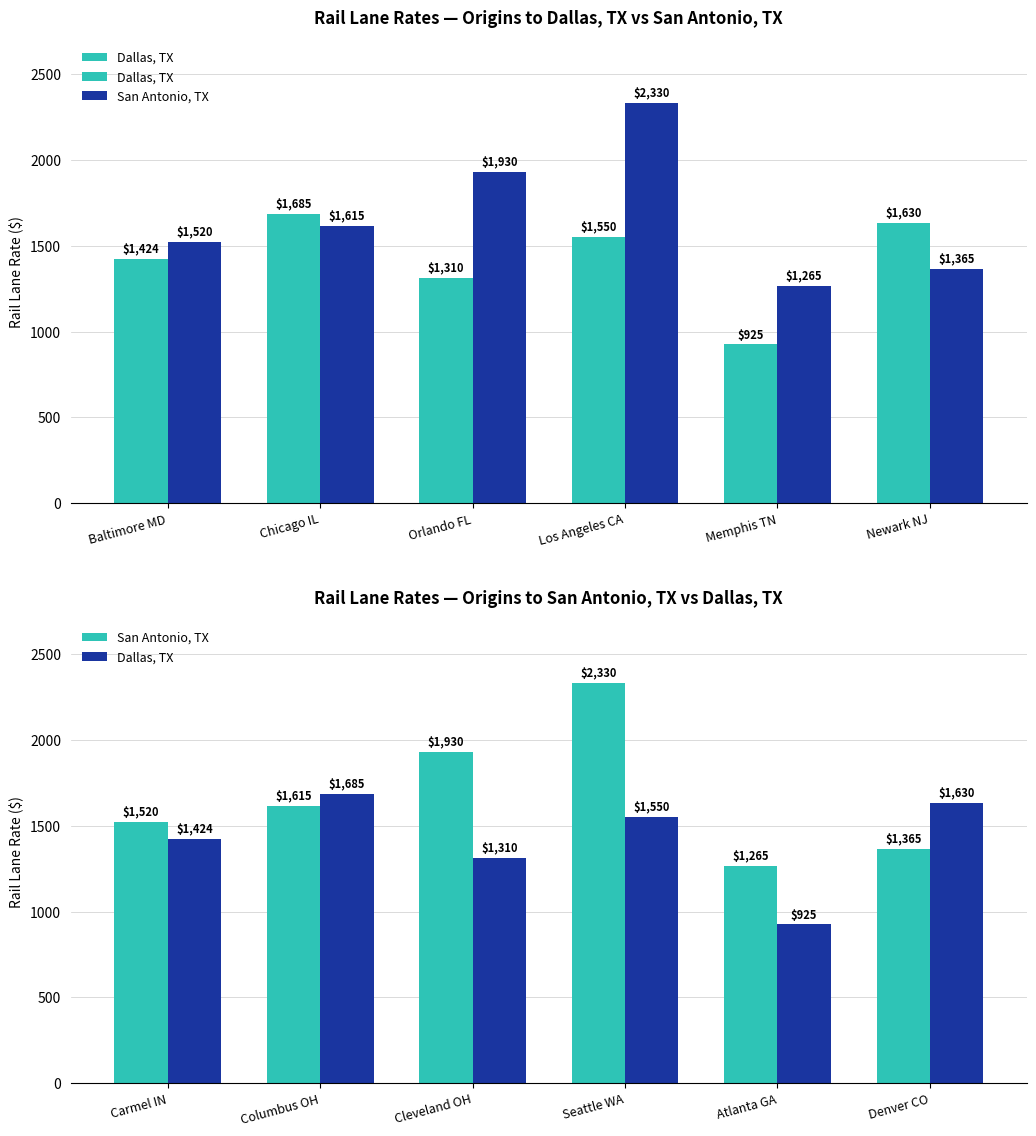

What is the difference between the Dallas, TX values at Columbus OH and Seattle WA?

135